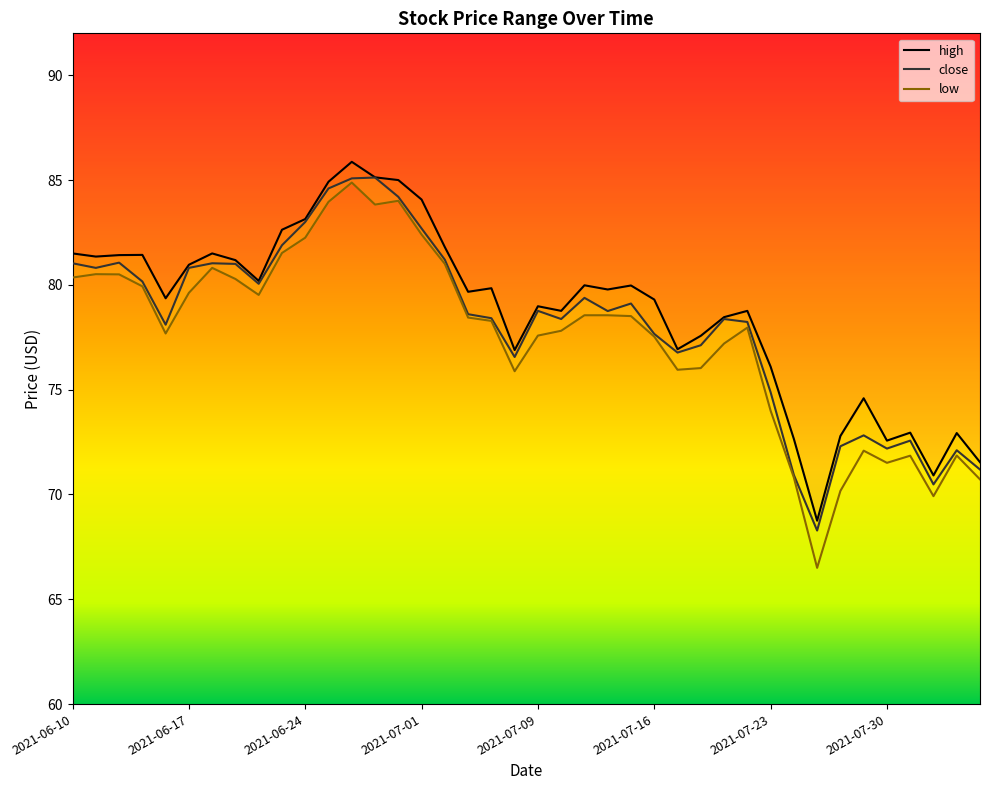

Between 16 and 32, which series saw the biggest shift?

low